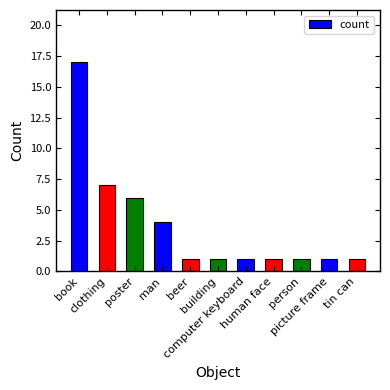

What is the label of the 1st bar from the left?

book